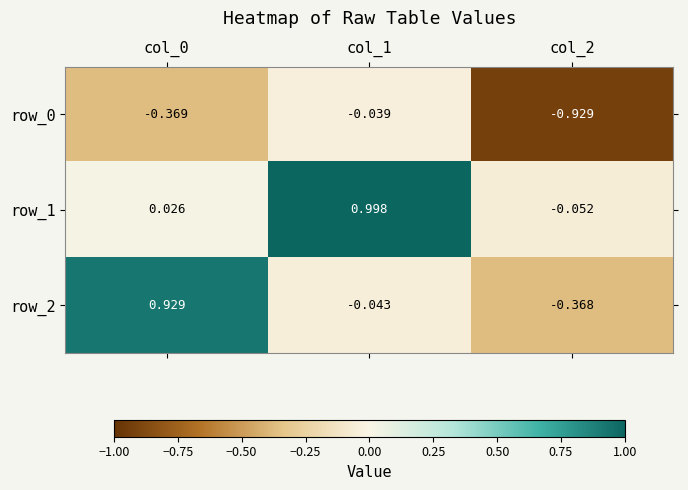

Which category has the lowest value across all series?

col_2